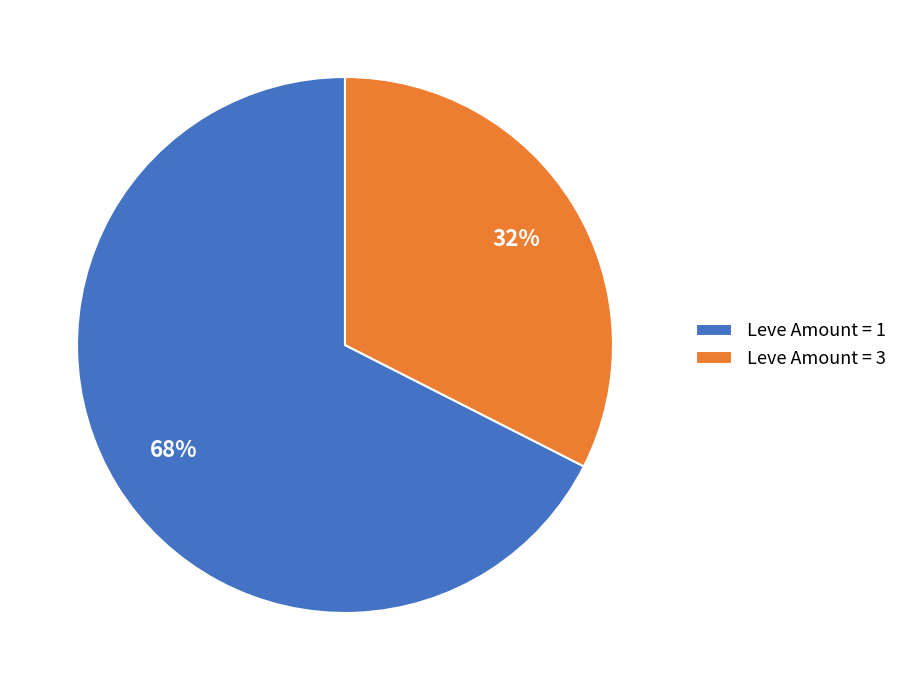

True or false: Leve Amount = 3 accounts for 38% of the total.

False